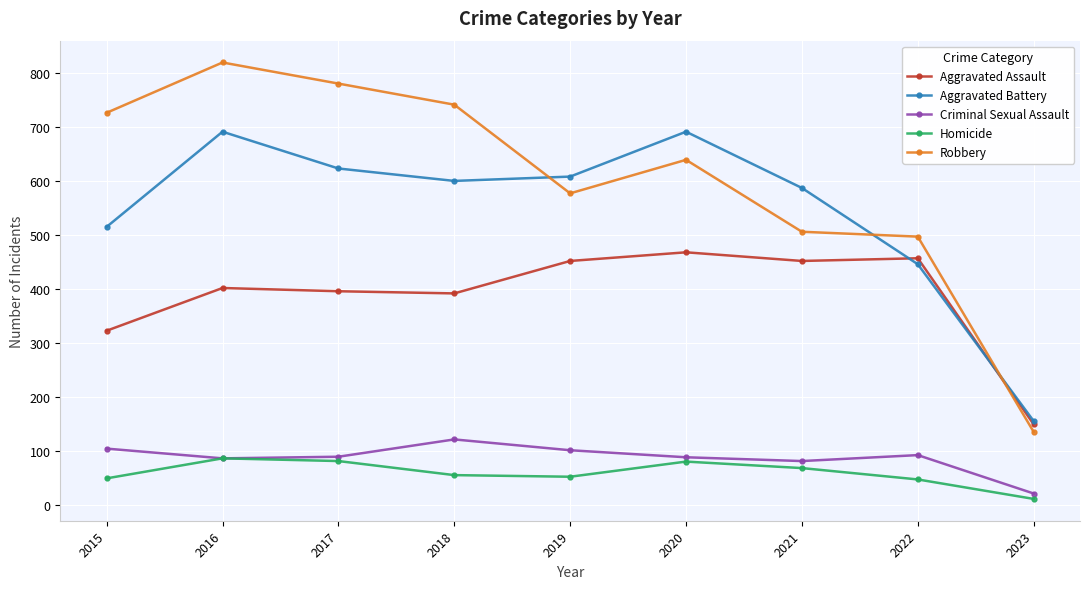

What is the approximate value of Robbery at 2018?

741